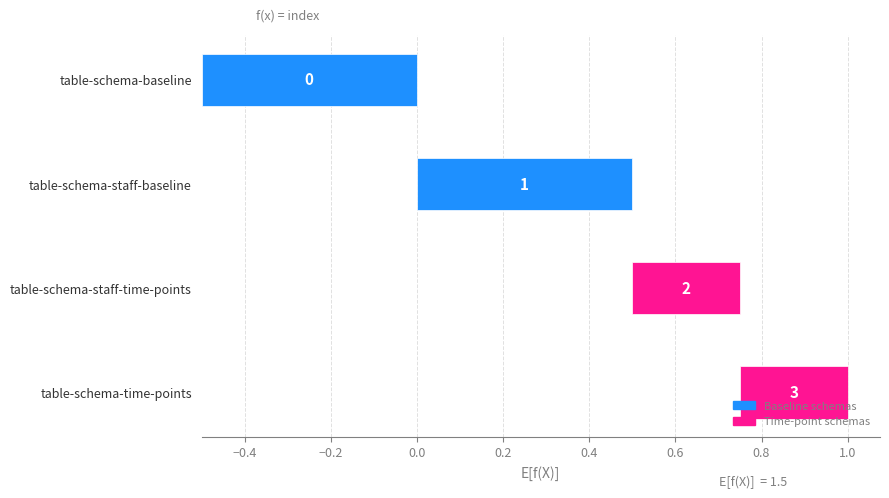

Is it true that the value at table-schema-staff-baseline is 1?

True